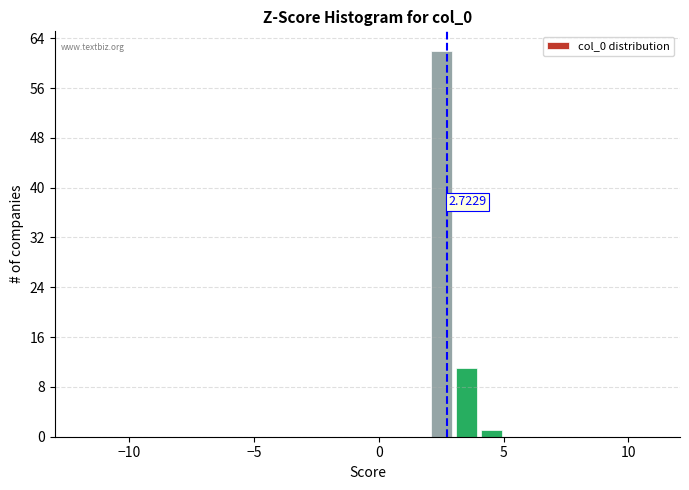

Read against the x-axis, roughly where is the centre of the tallest bar?

2.5